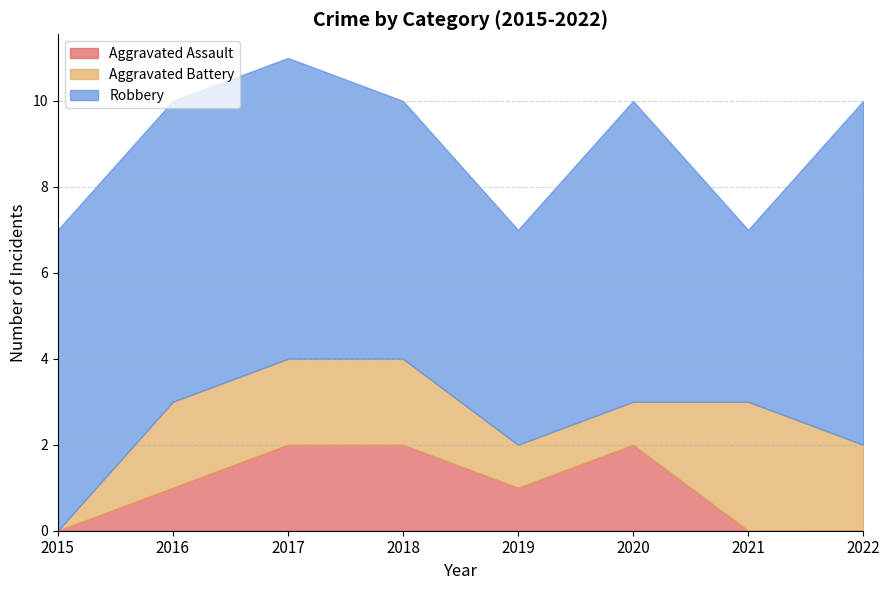

True or false: Robbery and Aggravated Assault cross at least once.

False